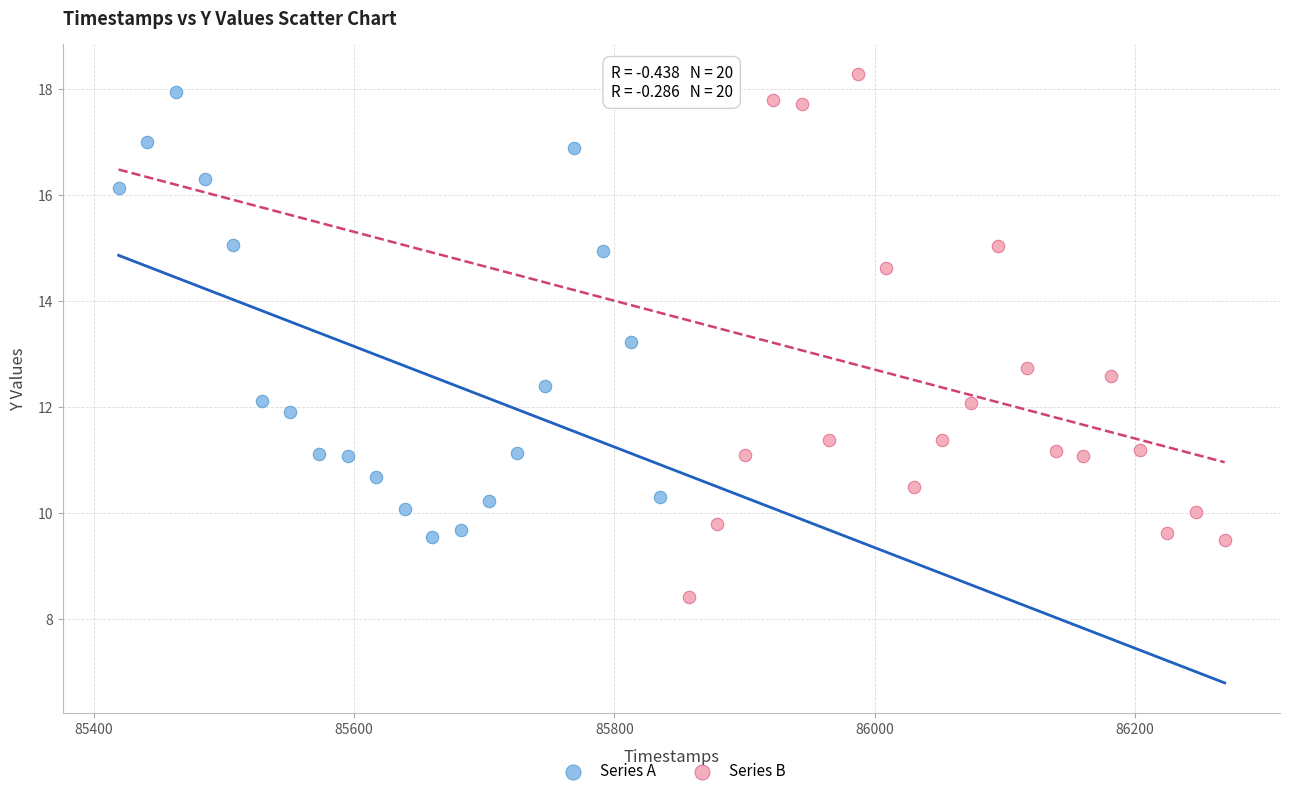

Which series reaches the minimum Y coordinate?

Series B